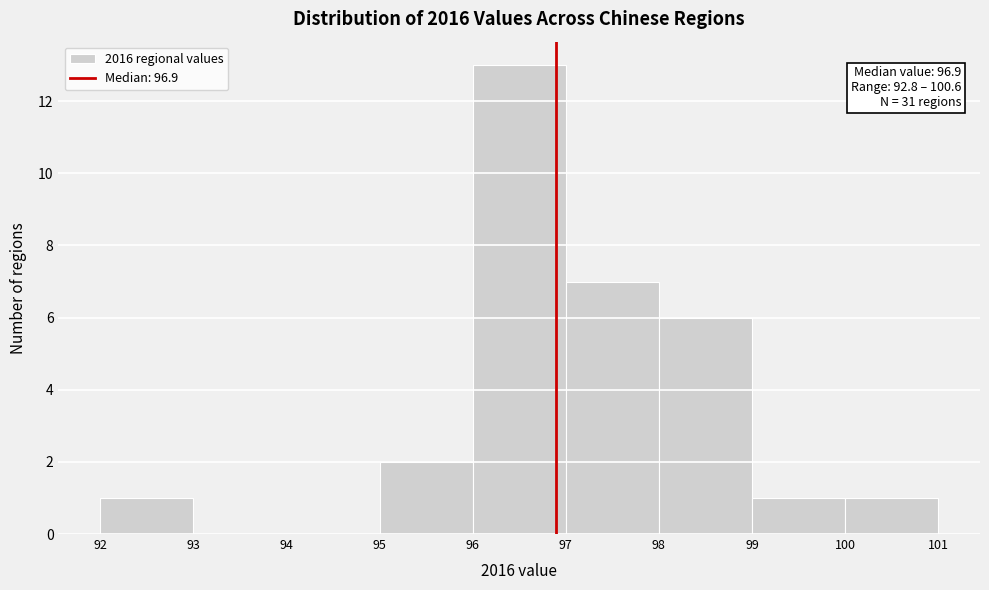

Which range on the x-axis has the tallest bar?

96 to 97